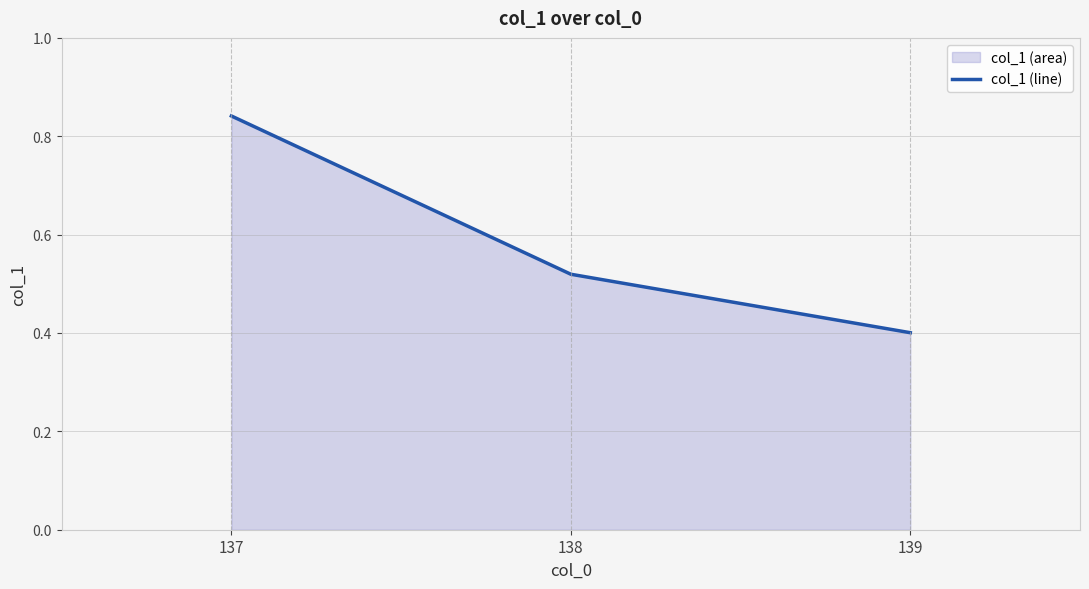

What is the value of the 3rd point from the left?

0.4